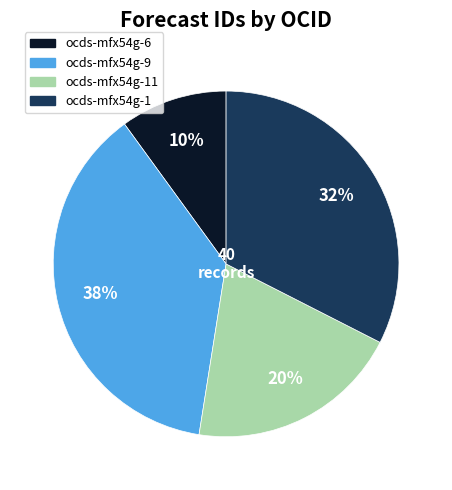

Is there any slice that represents more than half of the pie?

No